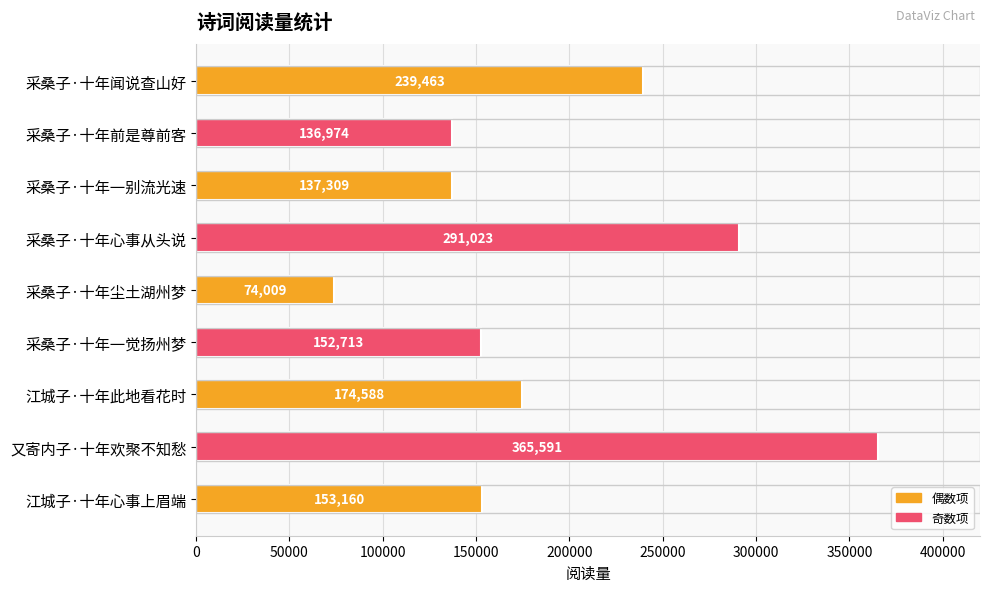

What is the maximum value shown in the chart?

365591